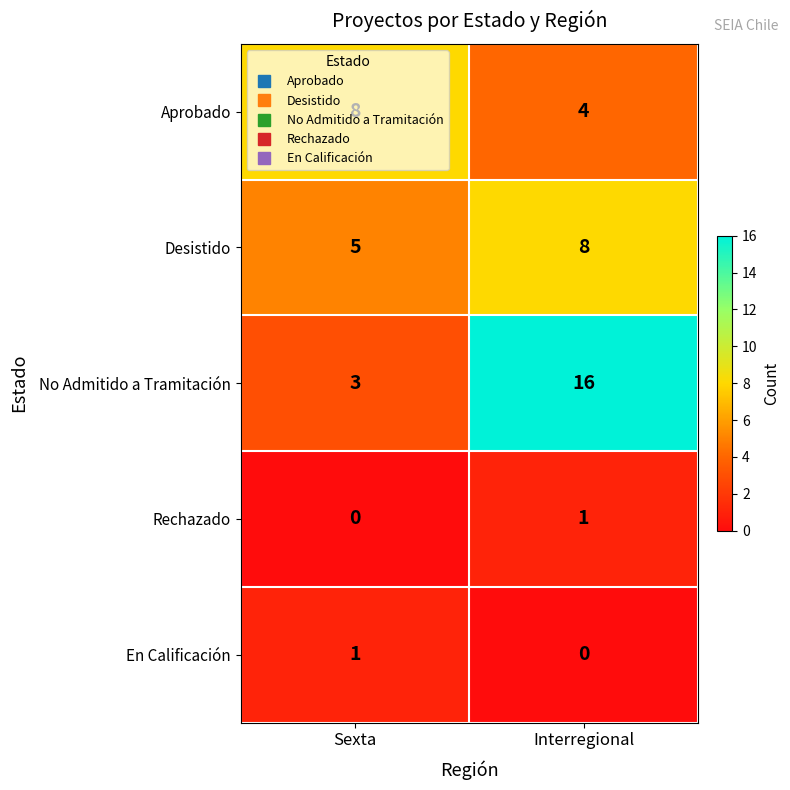

True or false: No Admitido a Tramitación has a value of 4 at Sexta.

False